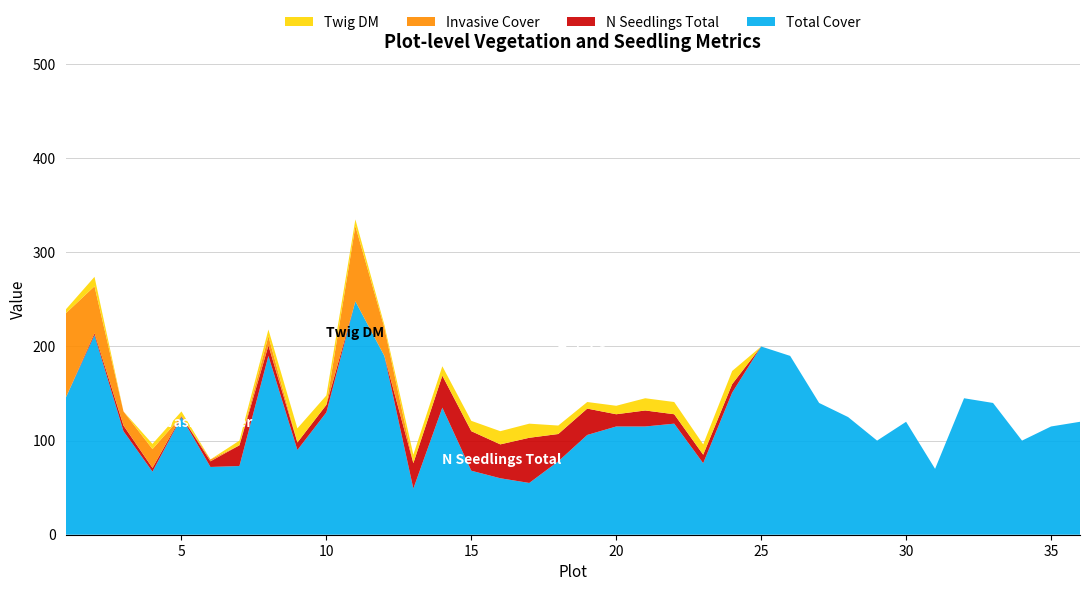

Reading left to right, transcribe all the data shown in this chart.

total_cover: 145.0	212.0	110.0	67.0	125.0	72.0	73.0	190.0	90.0	130.0	248.0	190.0	49.0	135.0	68.0	60.0	55.0	78.0	106.0	115.0	115.0	118.0	76.0	151.0	200.0	190.0	140.0	125.0	100.0	120.0	70.0	145.0	140.0	100.0	115.0	120.0
n_seedlings_total: 0.0	2.0	6.0	4.0	1.0	6.0	22.0	11.0	8.0	8.0	0.0	0.0	27.0	34.0	42.0	36.0	48.0	29.0	28.0	13.0	17.0	10.0	9.0	9.0	0.0	0.0	0.0	0.0	0.0	0.0	0.0	0.0	0.0	0.0	0.0	0.0
invasive_cover: 90.0	50.0	15.0	20.0	0.0	2.0	0.0	10.0	0.0	0.0	80.0	30.0	0.0	0.0	0.0	0.0	0.0	0.0	0.0	0.0	0.0	0.0	0.0	0.0	0.0	0.0	0.0	0.0	0.0	0.0	0.0	0.0	0.0	0.0	0.0	0.0
twig_dm: 4.0	10.0	0.0	5.5	5.0	0.0	5.0	7.0	15.0	10.0	7.0	3.0	9.0	10.0	11.0	14.0	15.0	9.0	7.0	9.0	13.0	13.0	11.0	14.0	0.0	0.0	0.0	0.0	0.0	0.0	0.0	0.0	0.0	0.0	0.0	0.0